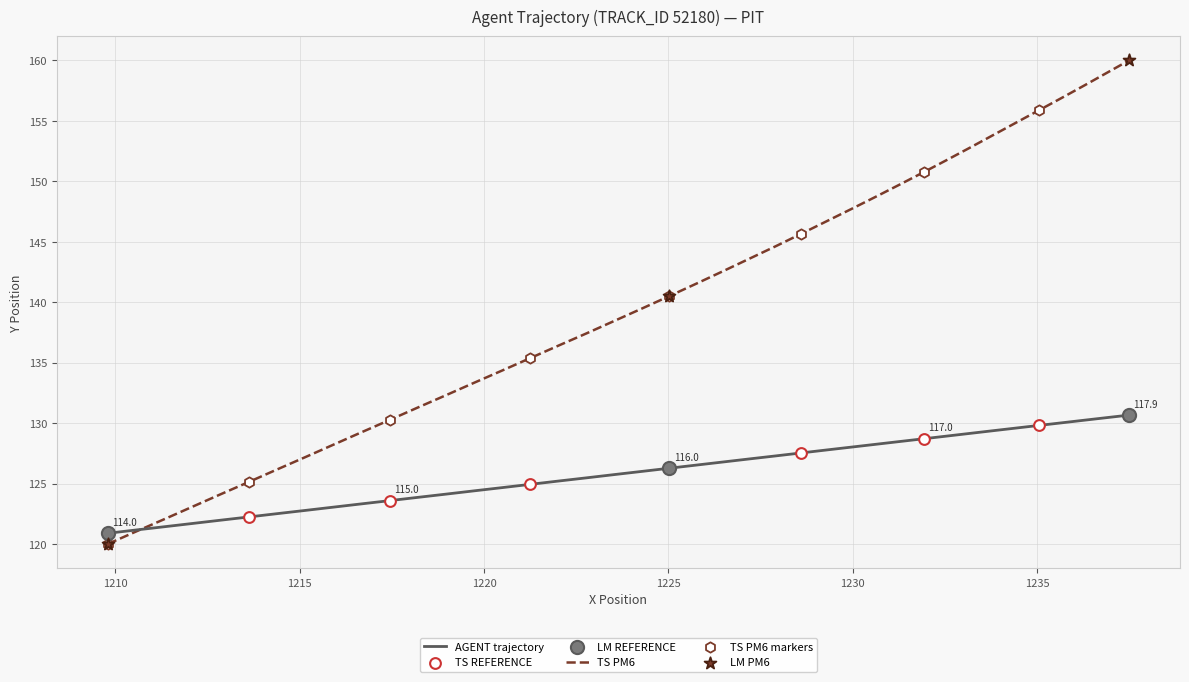

Which series has the largest range (max minus min)?

TS PM6